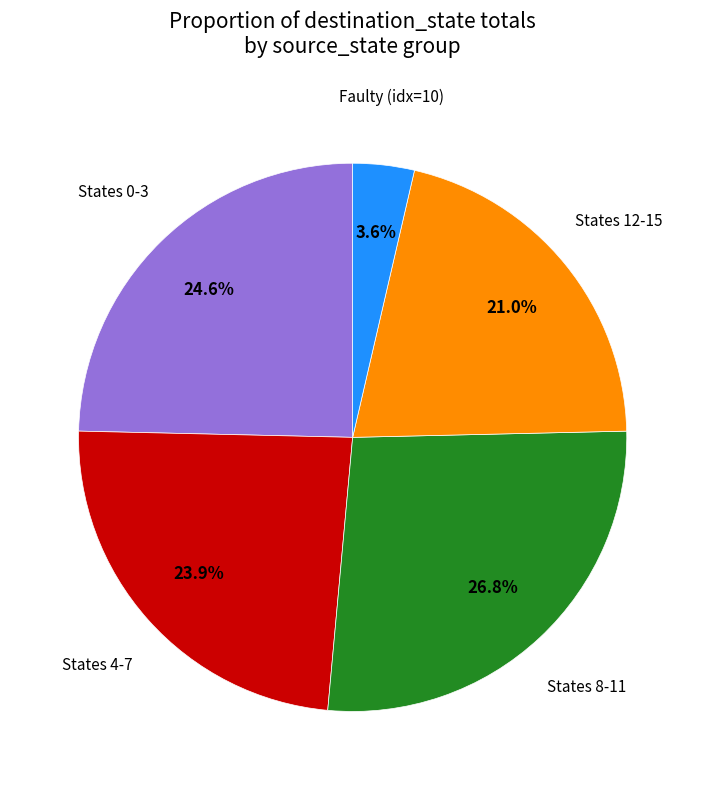

Is there any slice that represents more than half of the pie?

No